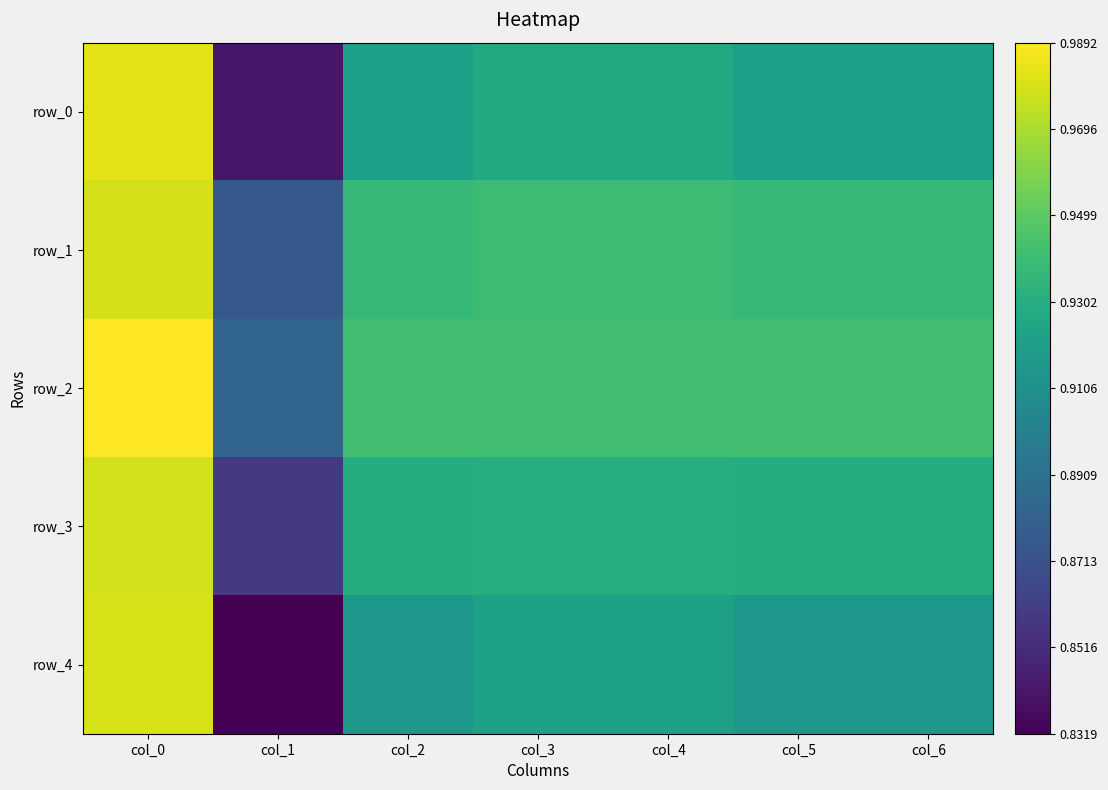

What is the highest value of the row_2 series?

1.0